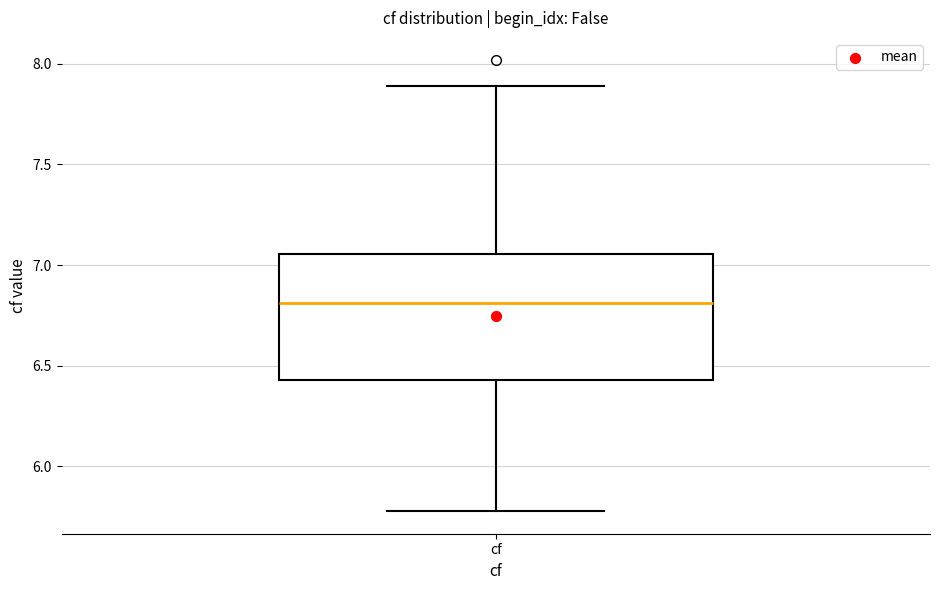

Transcribe this box plot: give where the median line is, the range the box spans, and where the two whiskers end, as read against the y-axis. The values are not printed on the chart, so give them approximately, as read against the axis.

median 6.80, box 6.45 to 7.05, whiskers 5.80 to 7.90